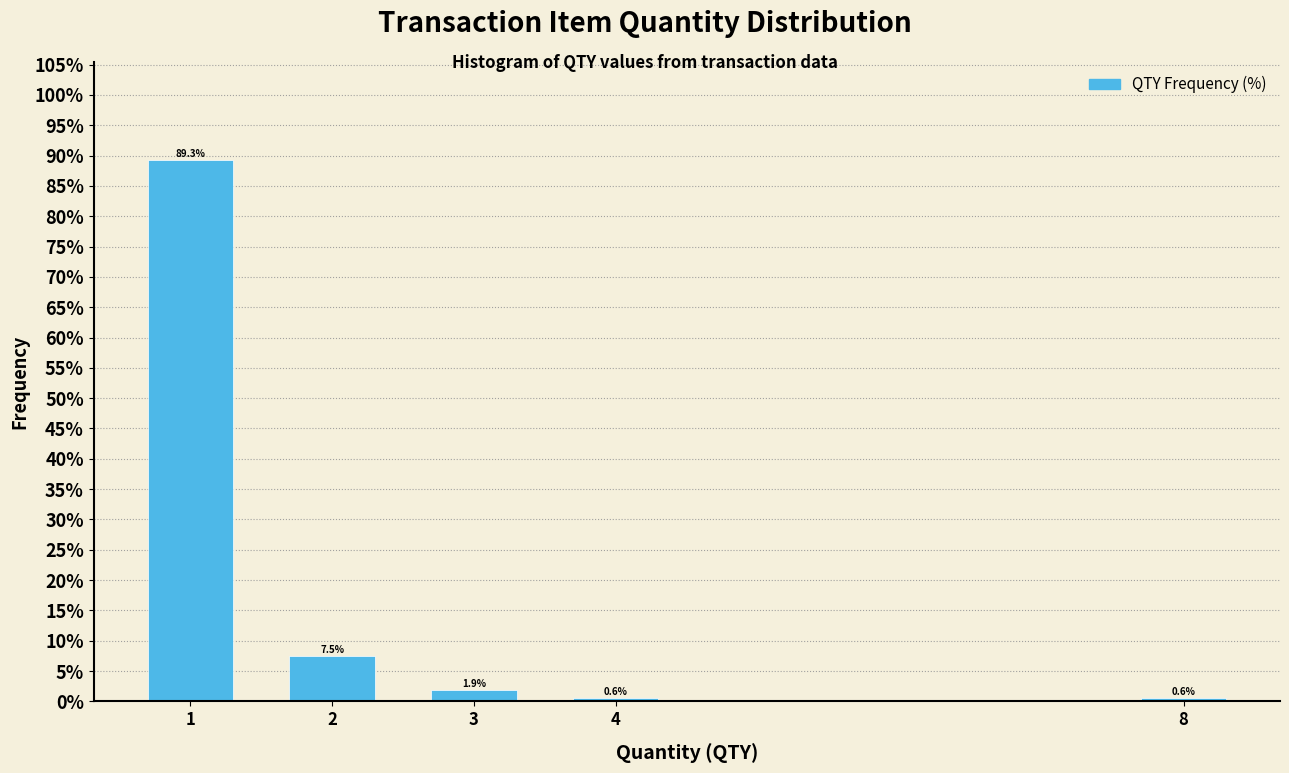

Reading left to right, list all the values displayed in this chart.

89.3	7.5	1.9	0.6	0.6